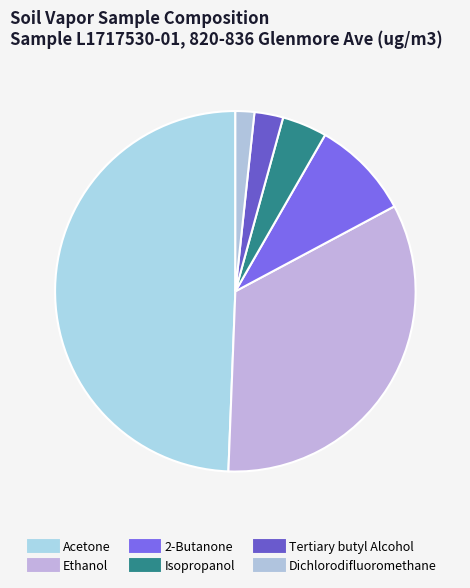

Combined, do Acetone and Isopropanol account for over 50%?

Yes